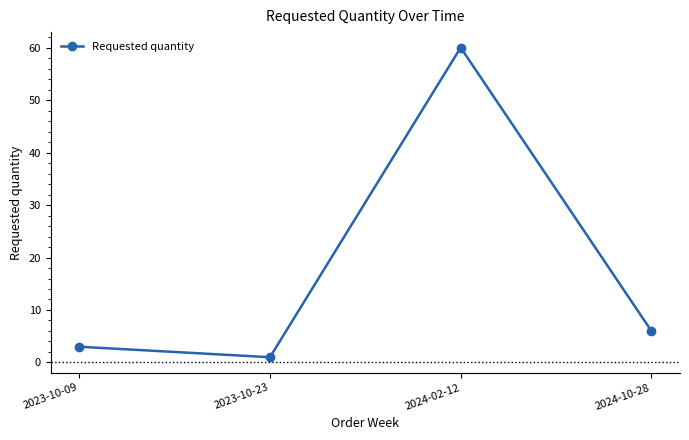

How many interior local valleys (lower than both neighbors) does the data have?

1